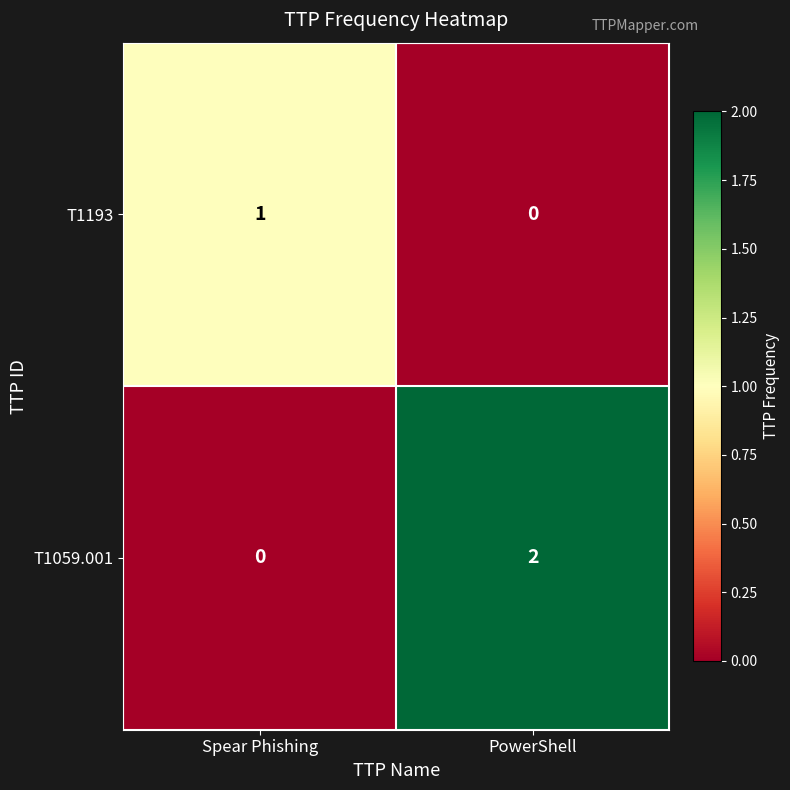

Is it true that T1059.001 equals 1 at Spear Phishing?

False